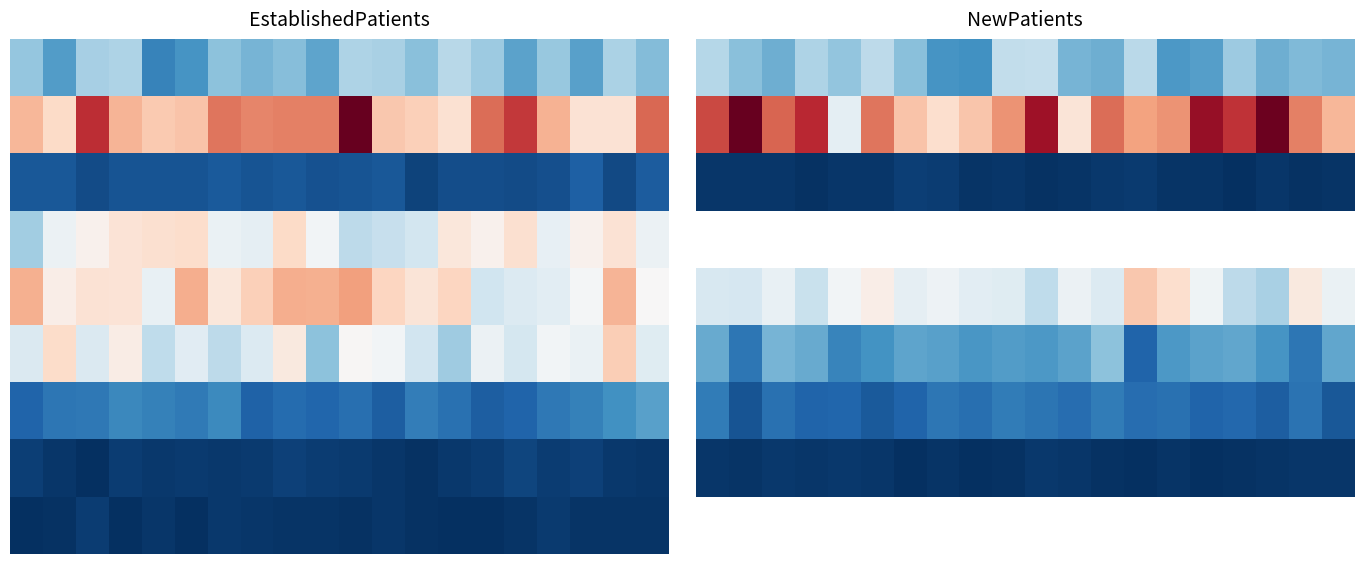

What is the difference between the highest and lowest values at 2?

155.6